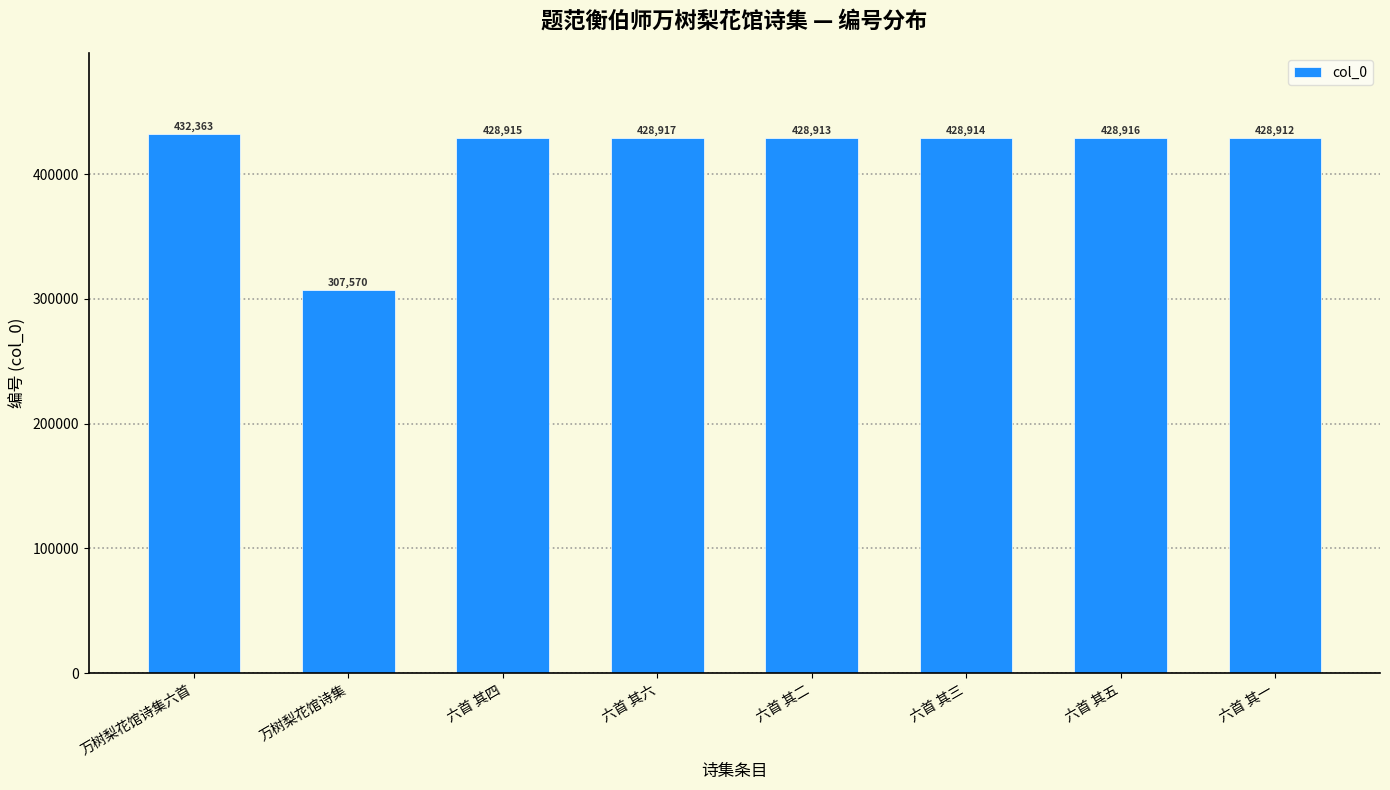

What is the average value?

414178